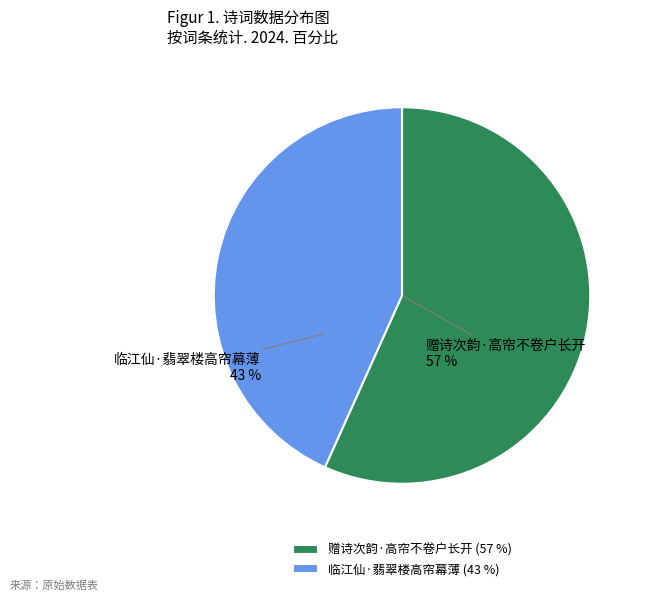

How many segments does this pie chart have?

2